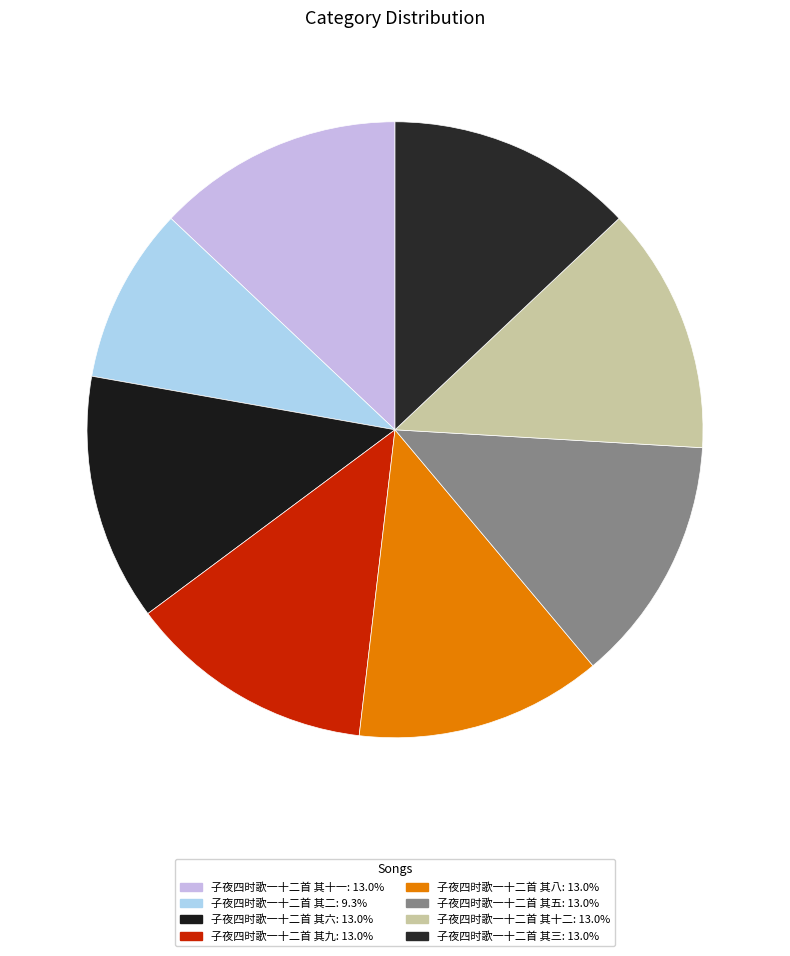

Rank the categories by value from highest to lowest.

子夜四时歌一十二首 其十二, 子夜四时歌一十二首 其十一, 子夜四时歌一十二首 其九, 子夜四时歌一十二首 其八, 子夜四时歌一十二首 其六, 子夜四时歌一十二首 其五, 子夜四时歌一十二首 其三, 子夜四时歌一十二首 其二